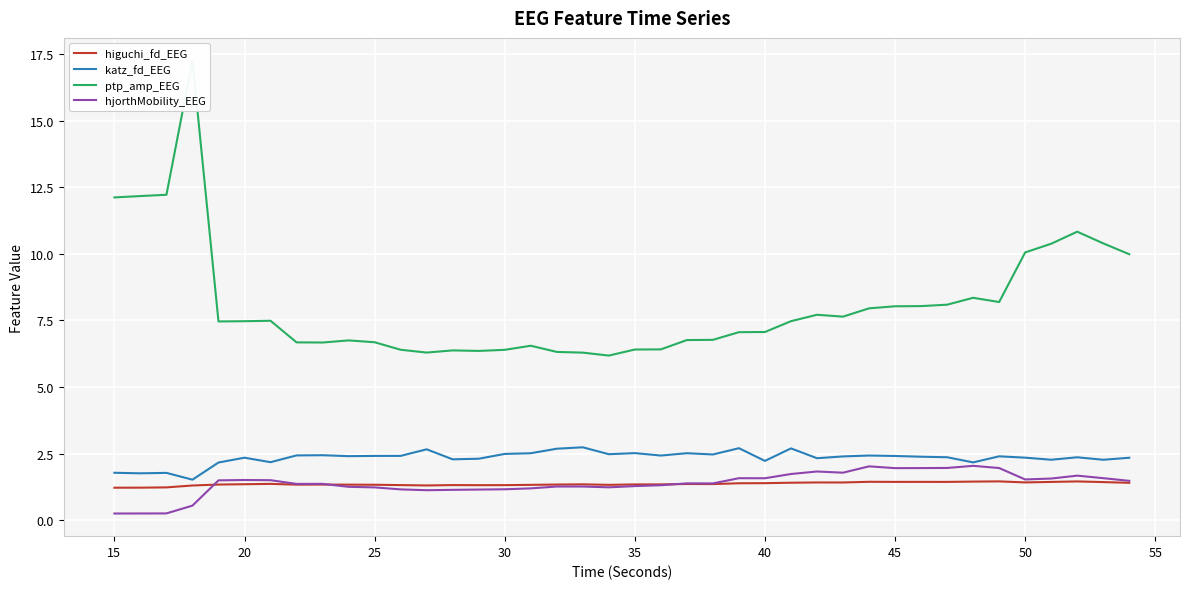

What is the highest value of the hjorthMobility_EEG series?

2.0